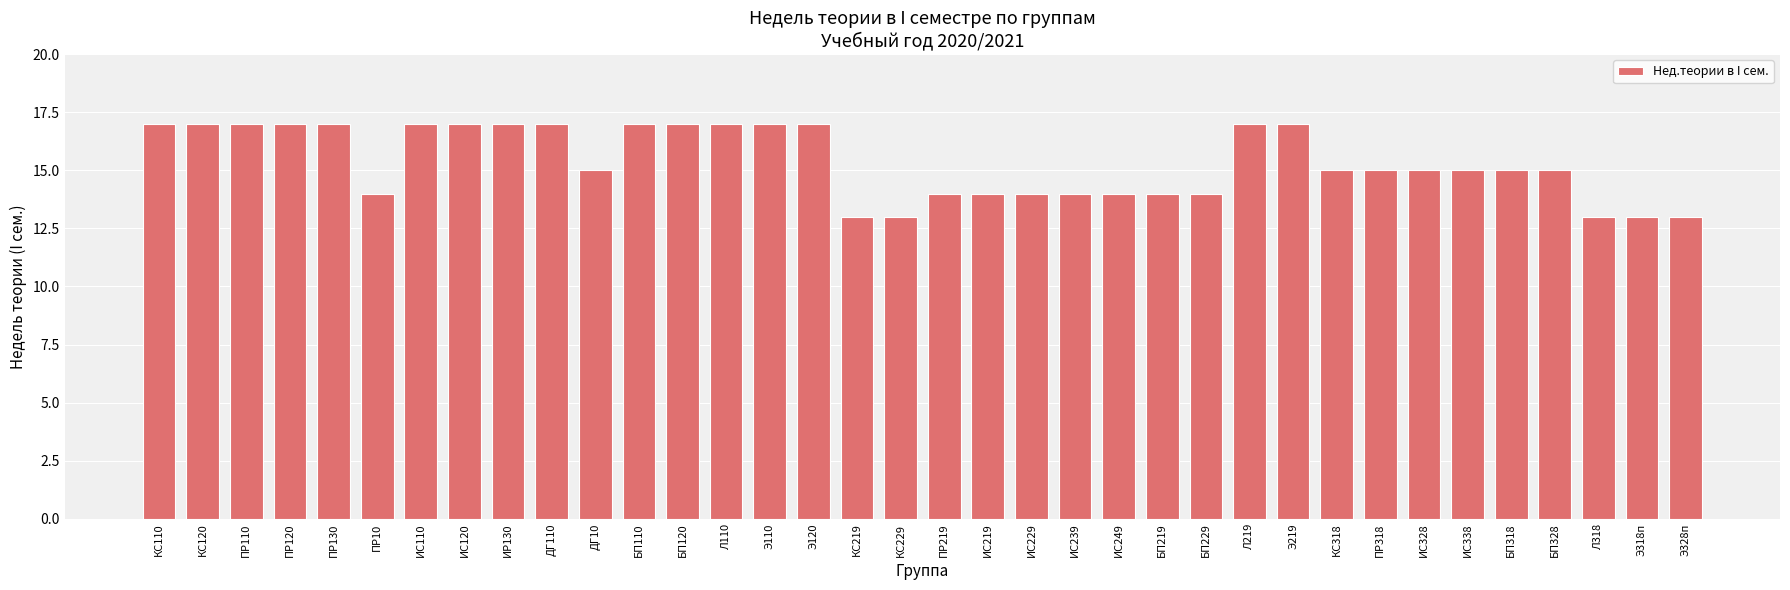

What is the label of the 11th bar from the left?

ДГ10